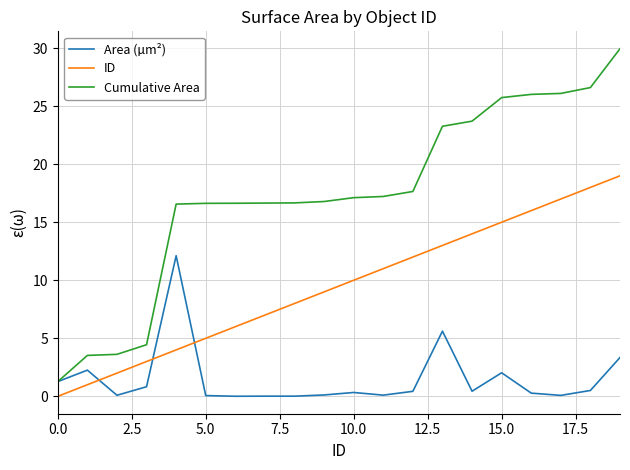

True or false: Cumulative Area and ID intersect in this chart.

False